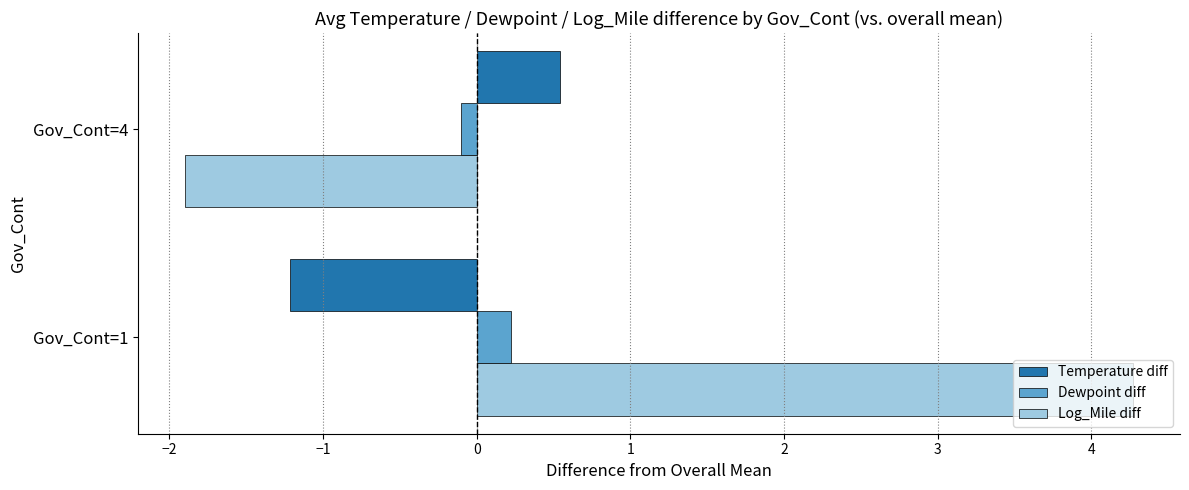

What is the difference between the highest and lowest values at Gov_Cont=1?

5.5